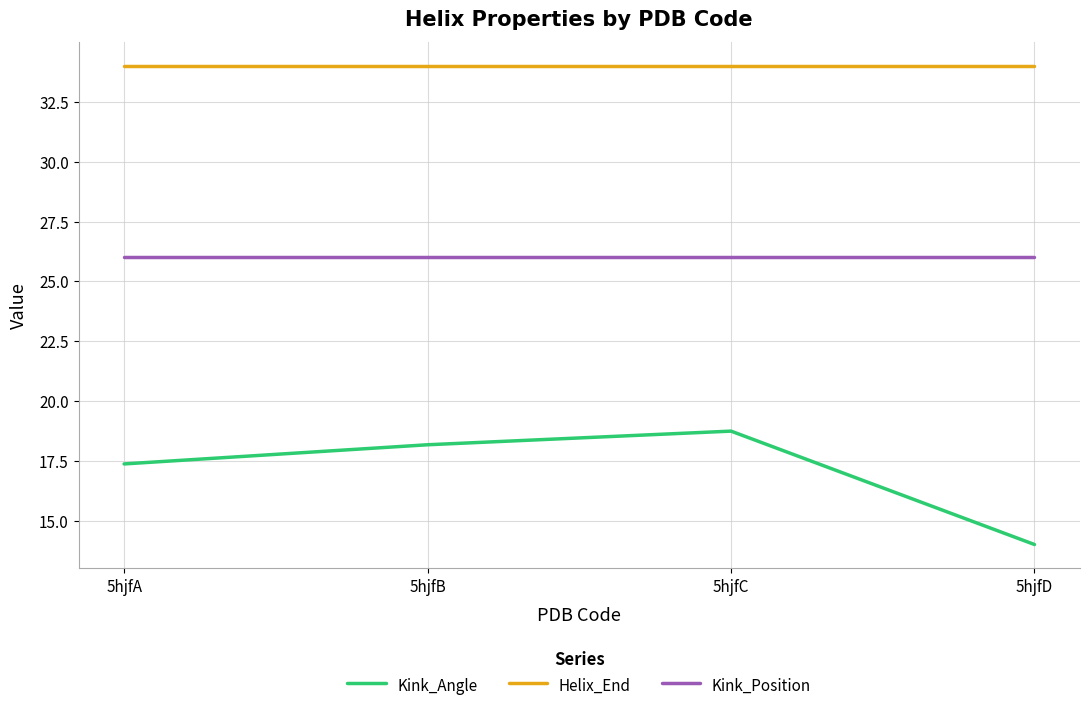

At how many categories does at least one series exceed 30?

4